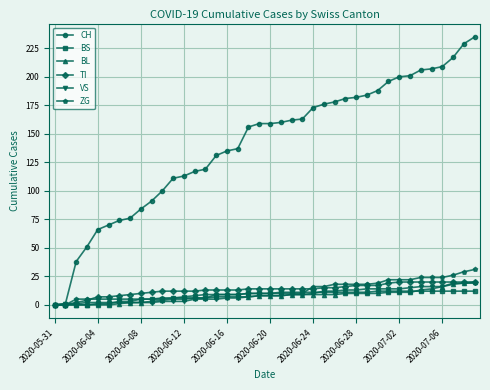

What are all the series names shown in the legend?

CH, BS, BL, TI, VS, ZG